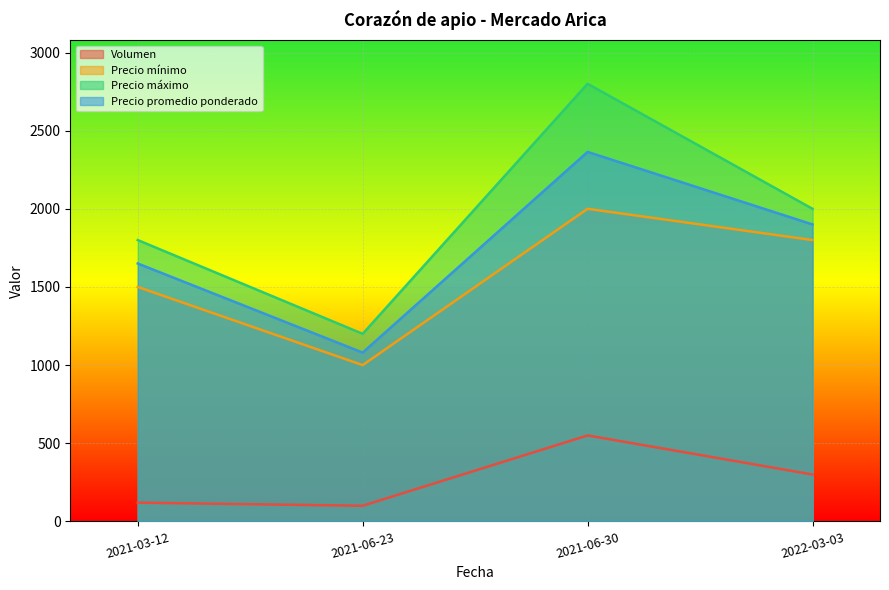

What is the greatest value displayed?

2800